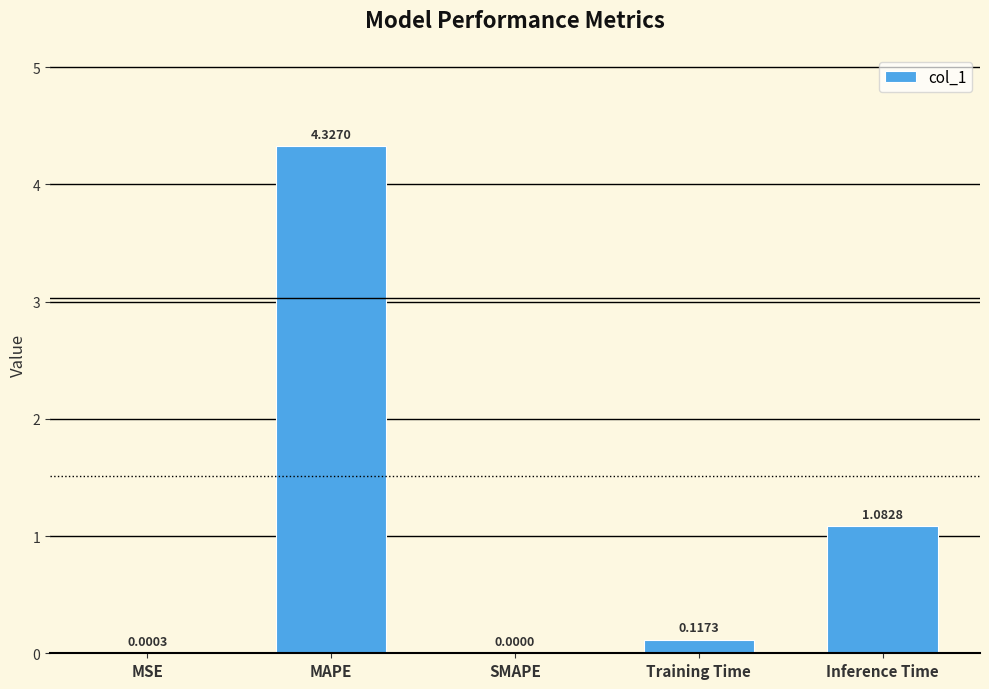

Which label corresponds to the largest value in the chart?

MAPE